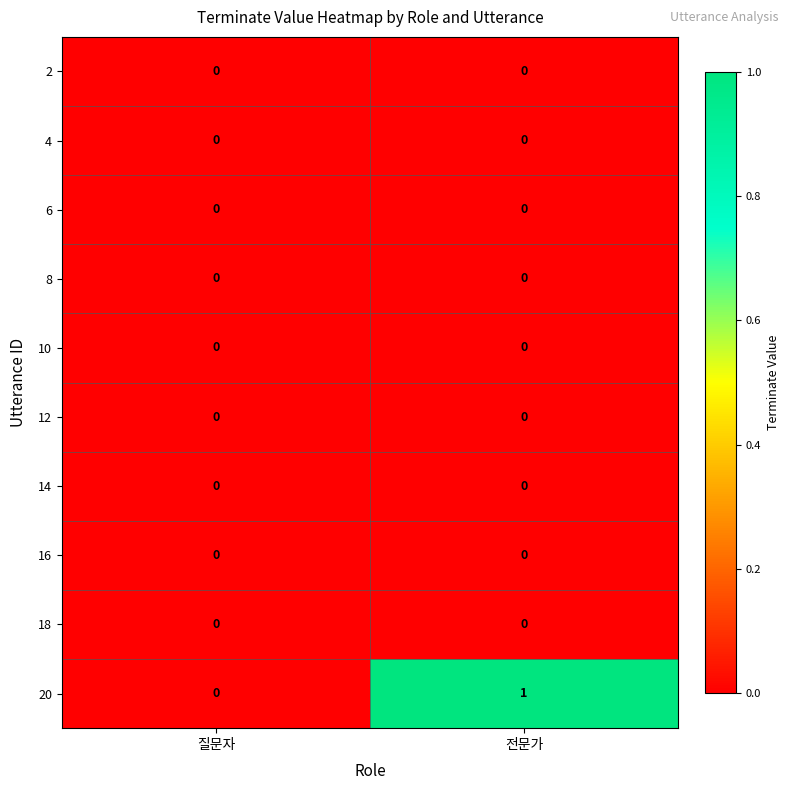

Which category has the highest value across all series?

전문가